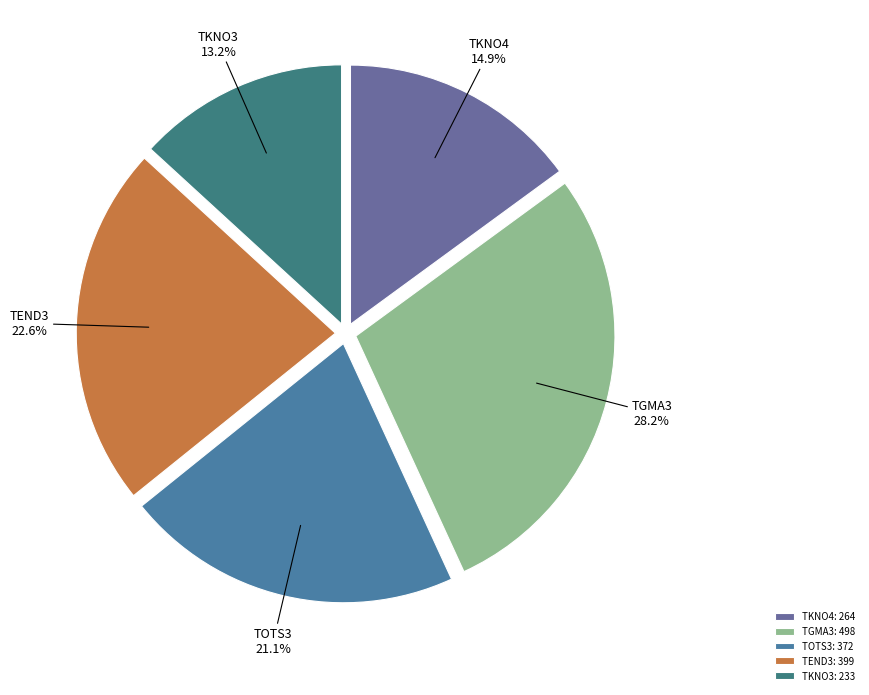

How much of the chart is everything except TKNO3?

86.8%